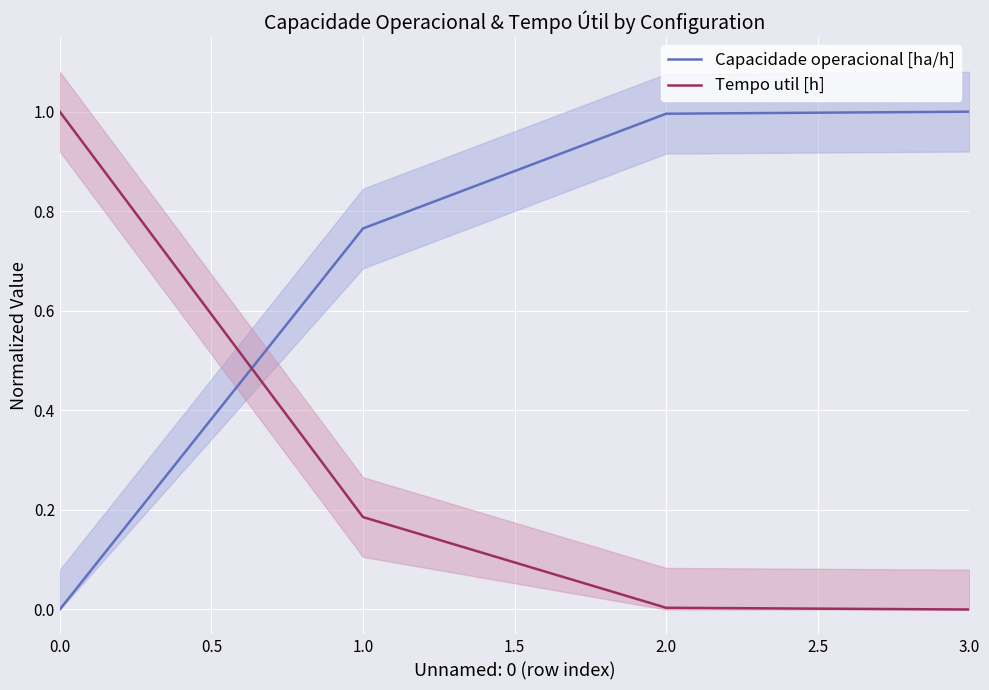

How many times do Tempo util [h] and Capacidade operacional [ha/h] cross each other?

1